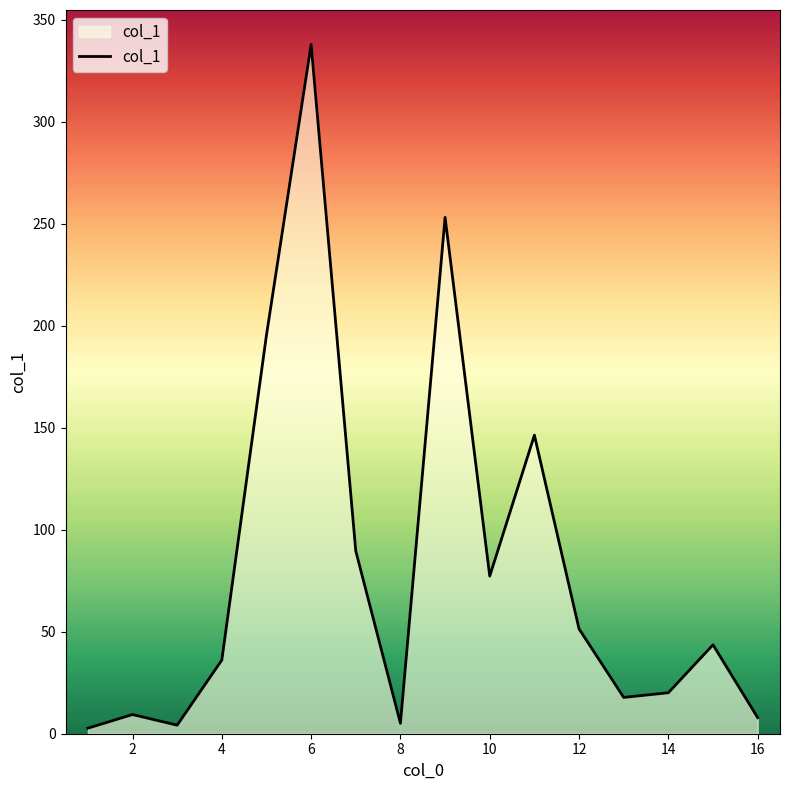

What is the average value?

81.1